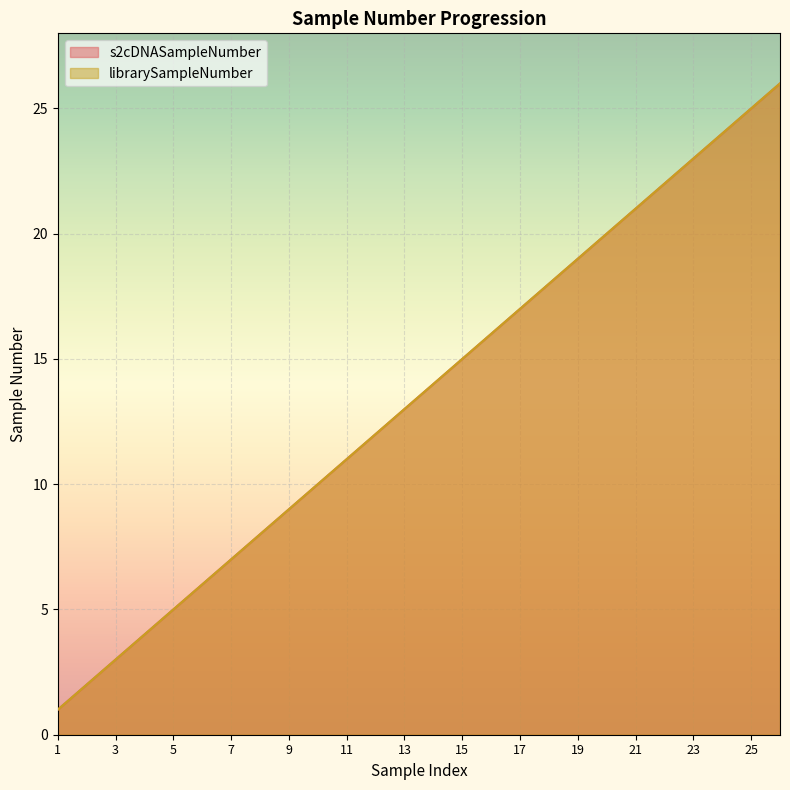

Does the chart display data point markers on the line(s)?

No